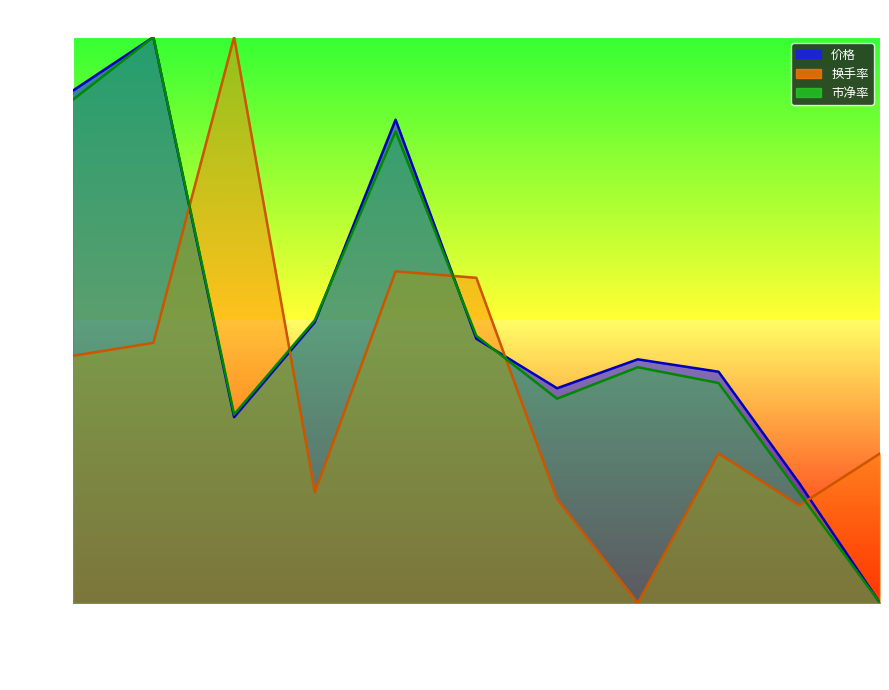

What is the value of the 换手率 point at the 6th from the left?

0.6